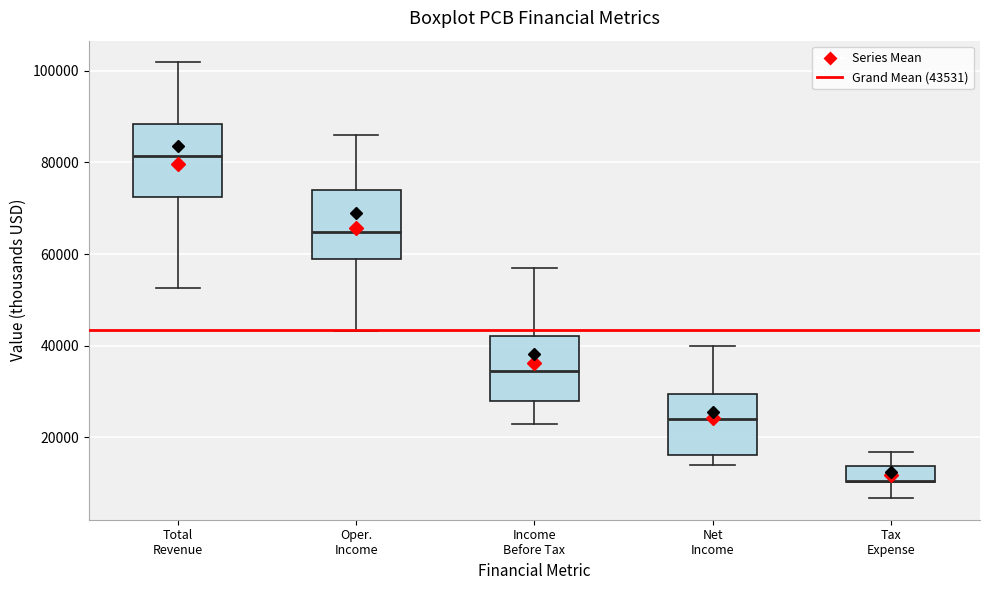

Reading left to right, read every box against the y-axis: the position of its median line, the range the box covers, and the ends of its whiskers. The values are not printed on the chart, so give them approximately, as read against the axis.

Total Revenue: median 82000, box 72000 to 88000, whiskers 52000 to 102000
Oper. Income: median 64000, box 58000 to 74000, whiskers 44000 to 86000
Income Before Tax: median 34000, box 28000 to 42000, whiskers 24000 to 58000
Net Income: median 24000, box 16000 to 30000, whiskers 14000 to 40000
Tax Expense: median 10000 (drawn on the box's lower edge), box 10000 to 14000, whiskers 6000 to 16000